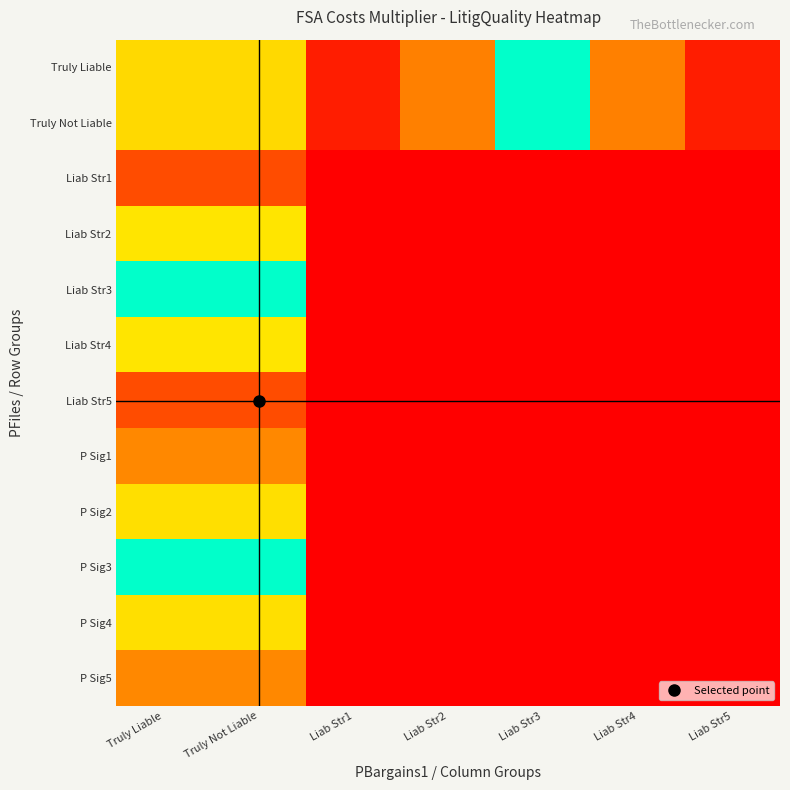

Rank the series at Liab Str4 from highest to lowest value.

Truly Liable, Truly Not Liable, Liab Str1, Liab Str2, Liab Str3, Liab Str4, Liab Str5, P Sig1, P Sig2, P Sig3, P Sig4, P Sig5